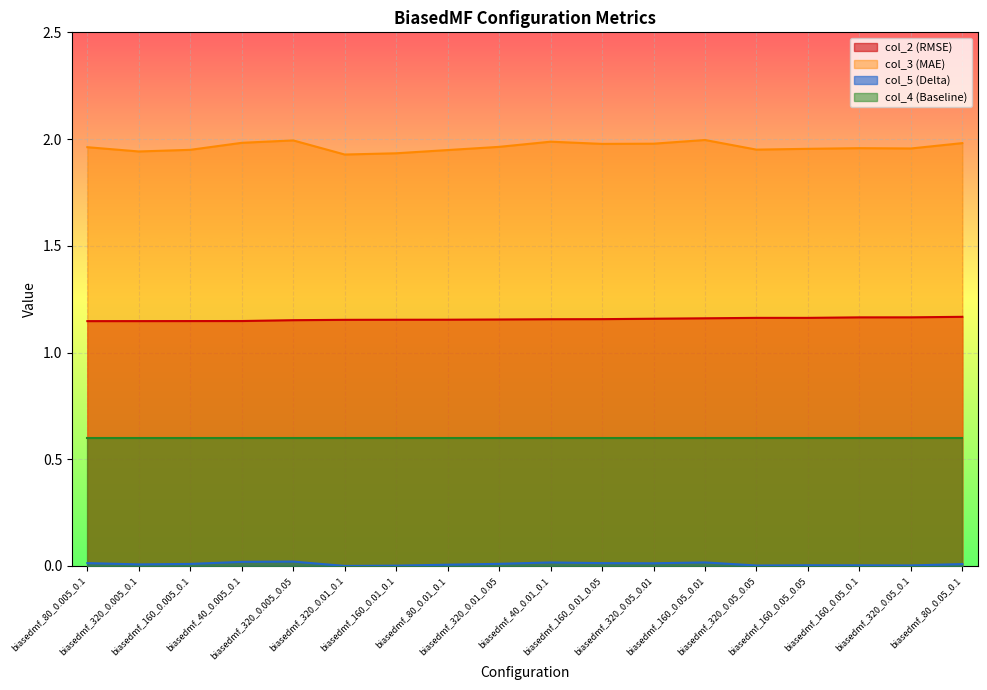

Rank the categories by col_3 value from highest to lowest.

biasedmf_160_0.05_0.01, biasedmf_320_0.005_0.05, biasedmf_40_0.01_0.1, biasedmf_40_0.005_0.1, biasedmf_80_0.05_0.1, biasedmf_320_0.05_0.01, biasedmf_160_0.01_0.05, biasedmf_320_0.01_0.05, biasedmf_80_0.005_0.1, biasedmf_160_0.05_0.1, biasedmf_320_0.05_0.1, biasedmf_160_0.05_0.05, biasedmf_320_0.05_0.05, biasedmf_160_0.005_0.1, biasedmf_80_0.01_0.1, biasedmf_320_0.005_0.1, biasedmf_160_0.01_0.1, biasedmf_320_0.01_0.1